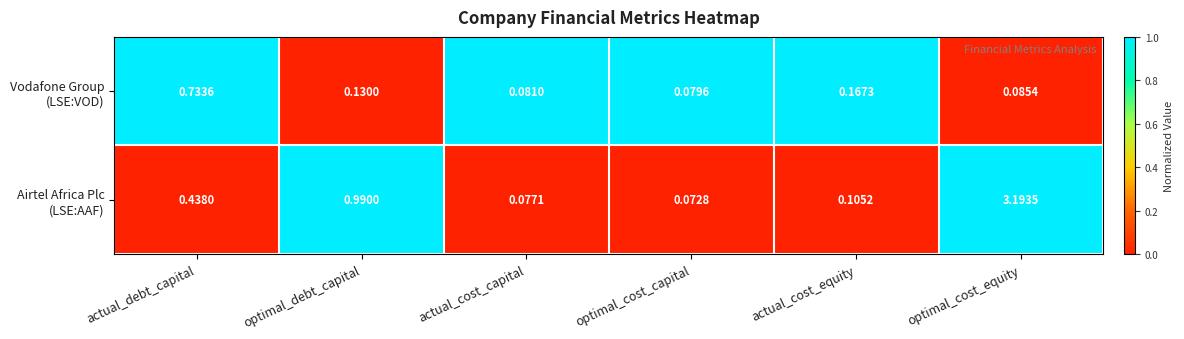

At which category is the sum across all series the highest?

optimal_cost_equity